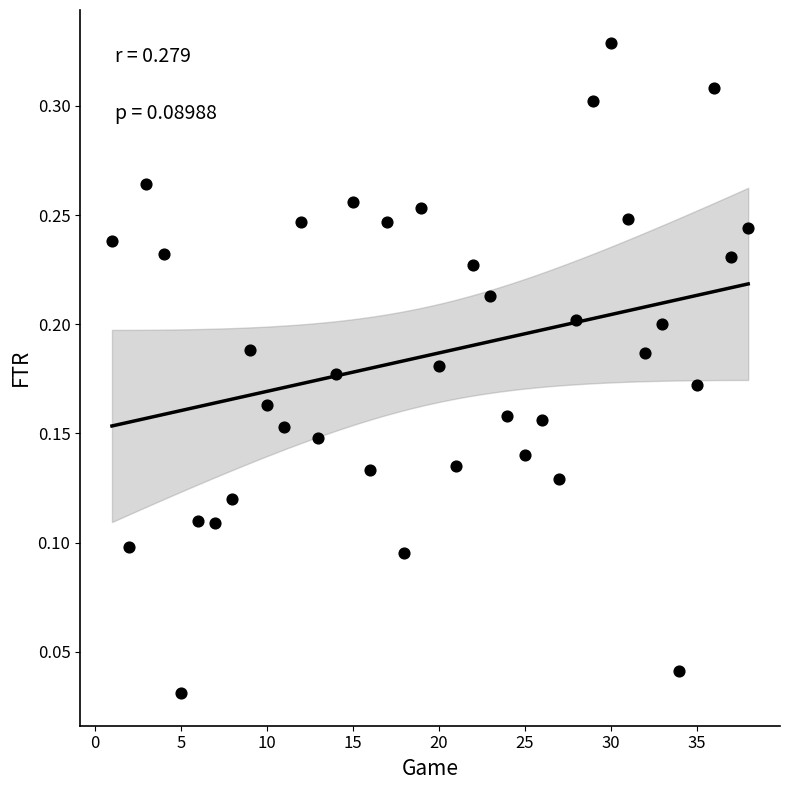

What is the range of X values (max minus min)?

37.0